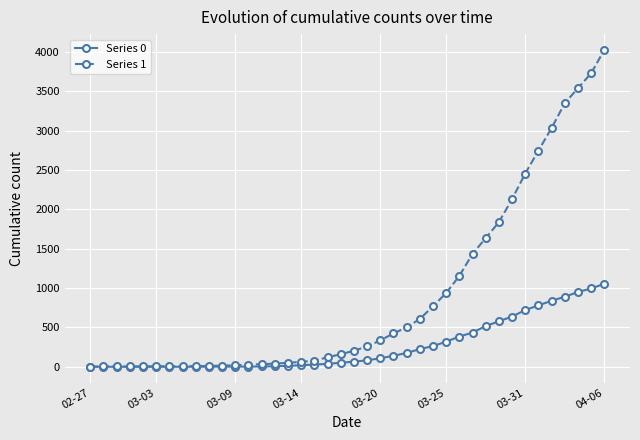

How many lines are shown in the chart?

2